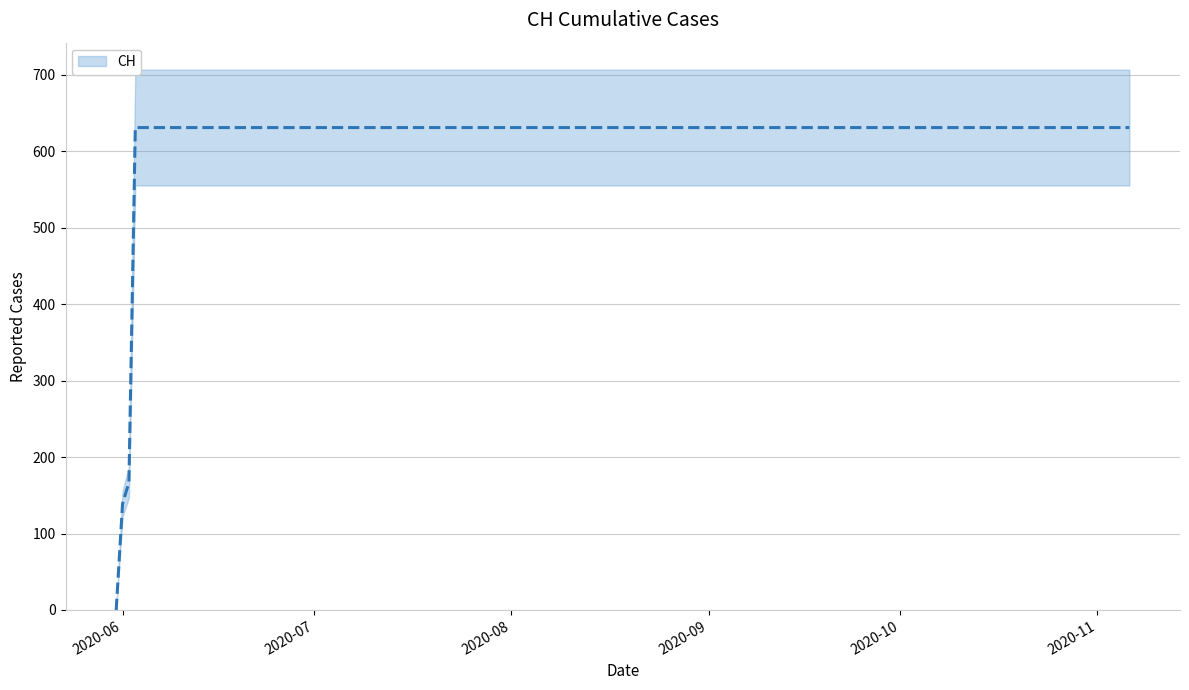

List the labels in order of value, largest first.

2020-06-03, 2020-06-10, 2020-06-20, 2020-06-30, 2020-07-09, 2020-07-19, 2020-07-29, 2020-08-08, 2020-08-18, 2020-08-28, 2020-09-07, 2020-09-17, 2020-09-27, 2020-10-07, 2020-10-17, 2020-10-27, 2020-11-06, 2020-06-02, 2020-06-01, 2020-05-31